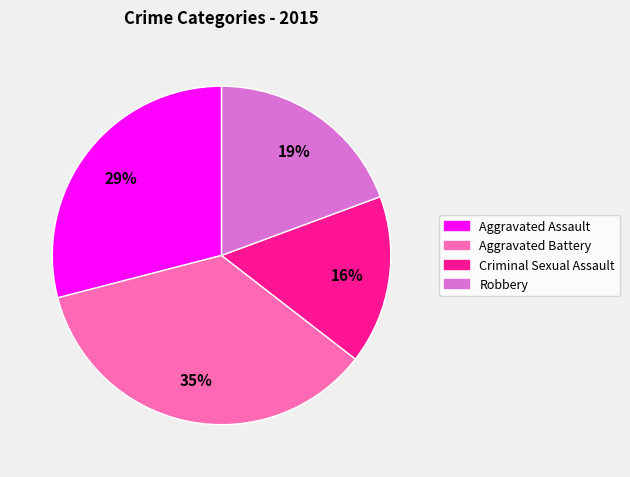

Does Aggravated Battery account for over 50% of the chart?

No